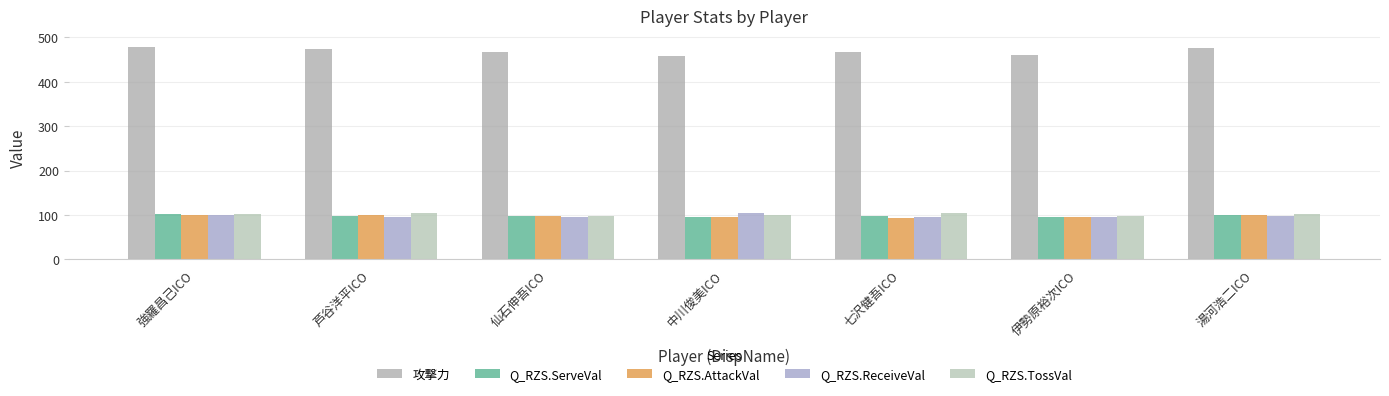

Count the number of categories in the chart.

7